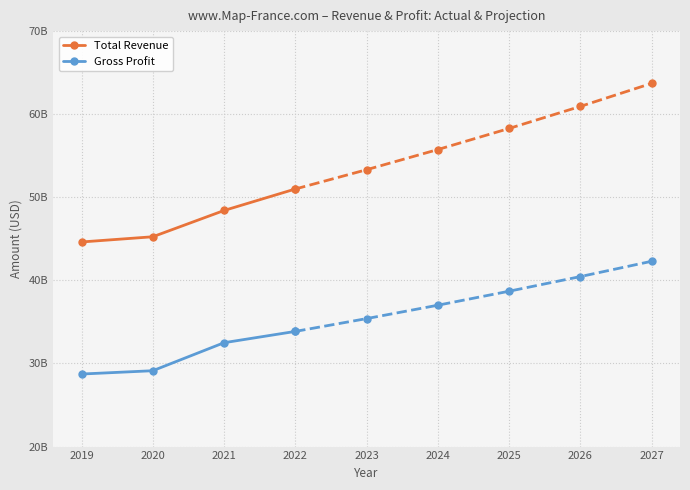

The value of Gross Profit at 2022 is 33859858000. True or false?

True